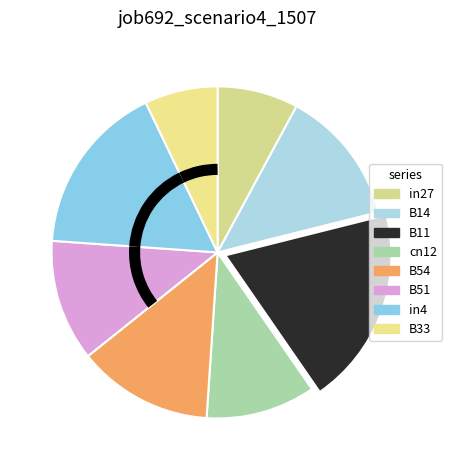

Rank the categories by value from lowest to highest.

B33, in27, cn12, B51, B14, B54, in4, B11